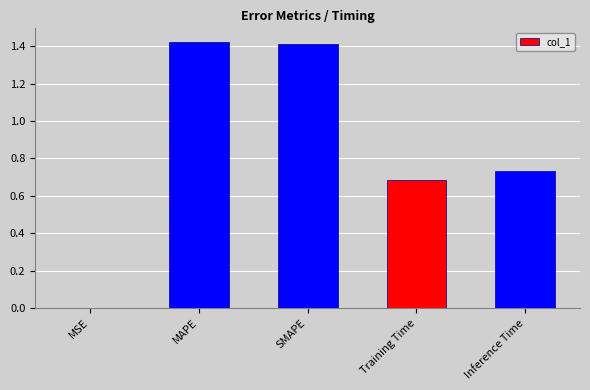

What is the sum of the values at Training Time and SMAPE?

2.1